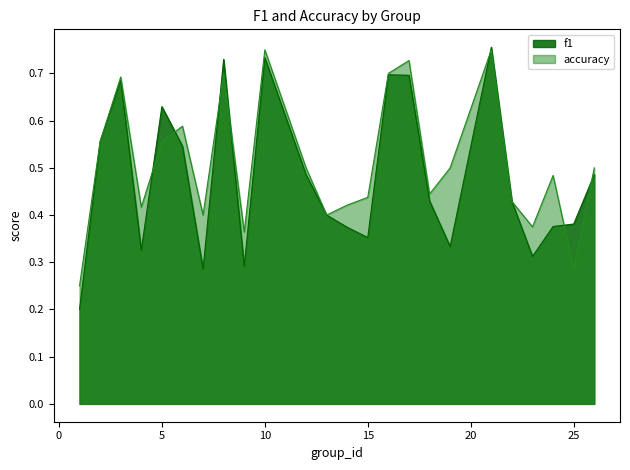

Which category has the lowest value across all series?

1